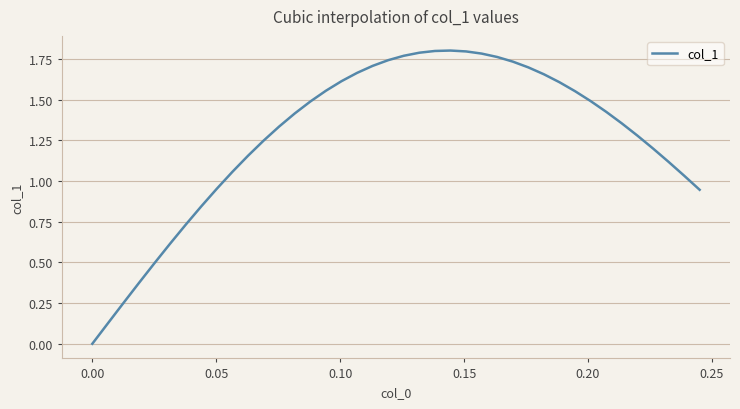

How many lines are shown in the chart?

1